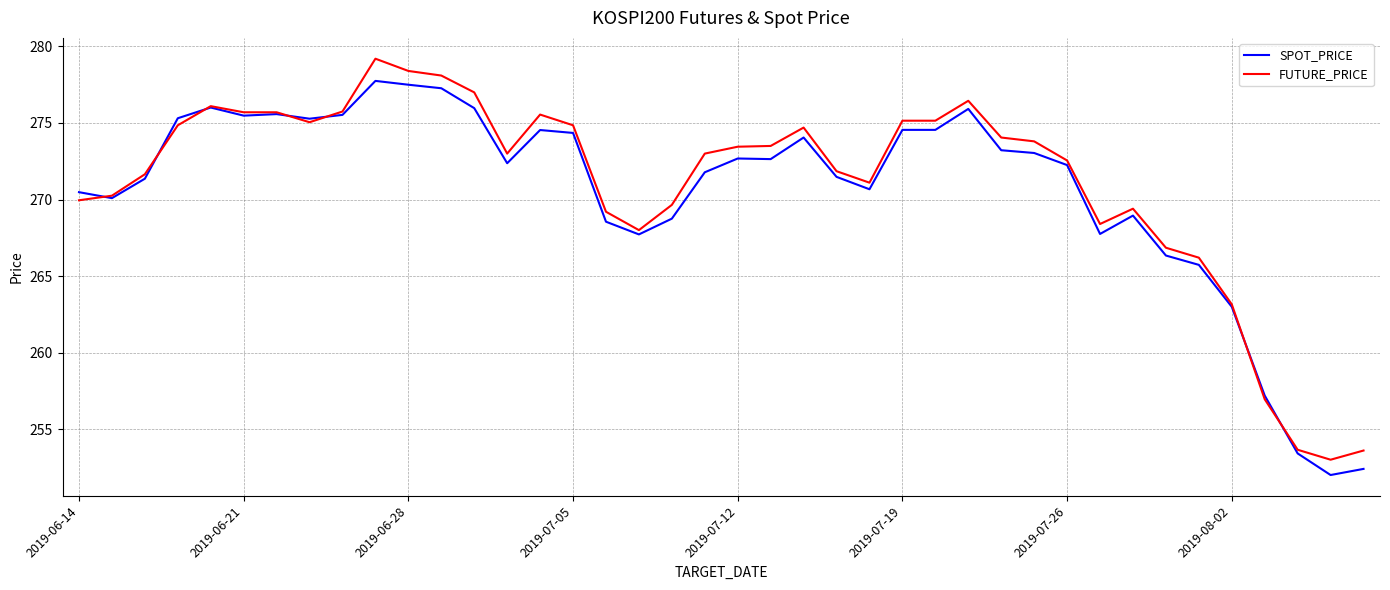

What is the minimum value shown in the chart?

252.0